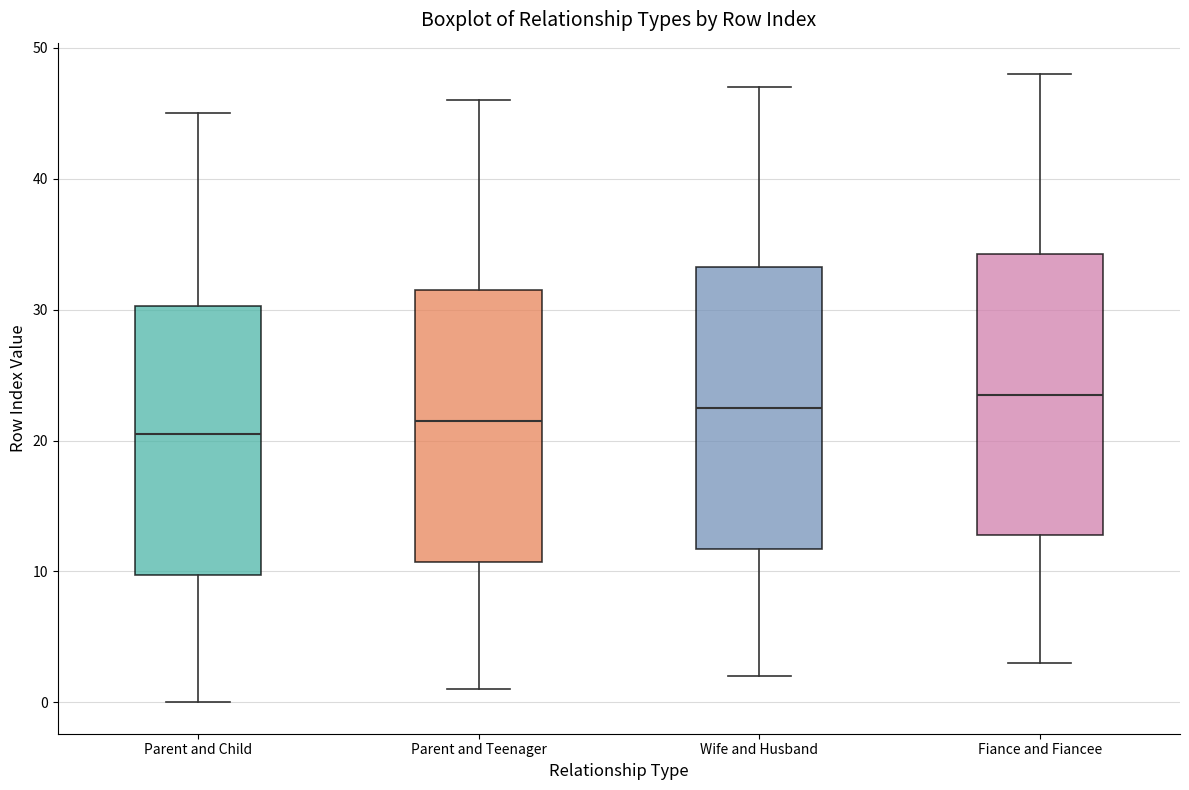

Where is the upper edge of the box for Parent and Child on the y-axis? The values are not printed on the chart, so give them approximately, as read against the axis.

30